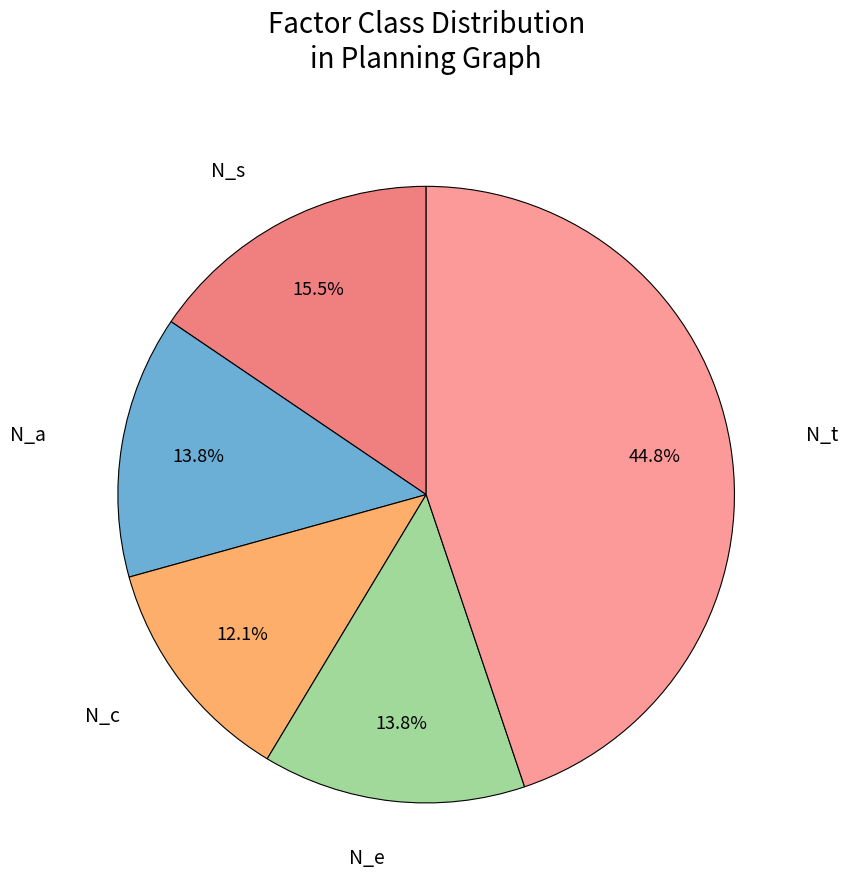

Count the number of slices in the pie.

5